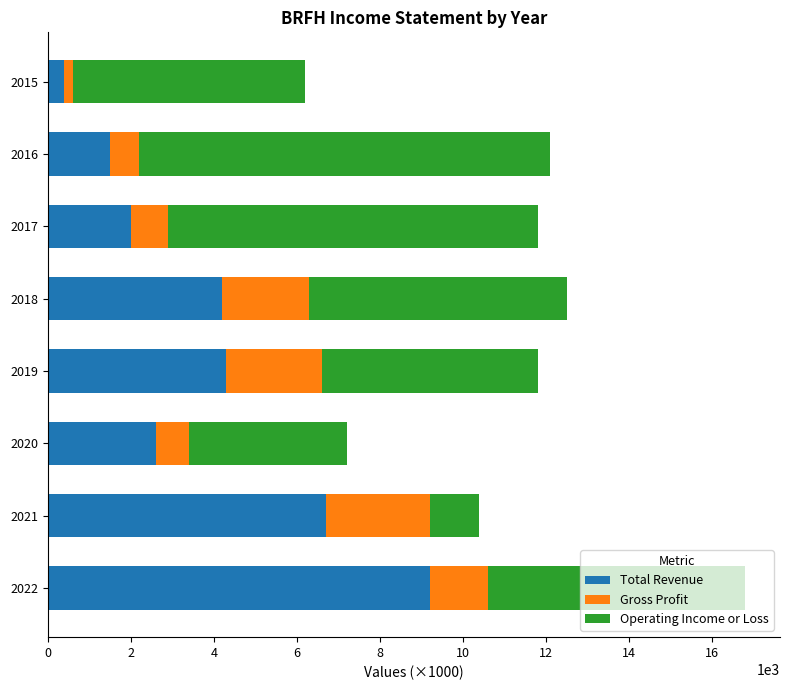

The value of Total Revenue at 2022 is 9200. True or false?

True